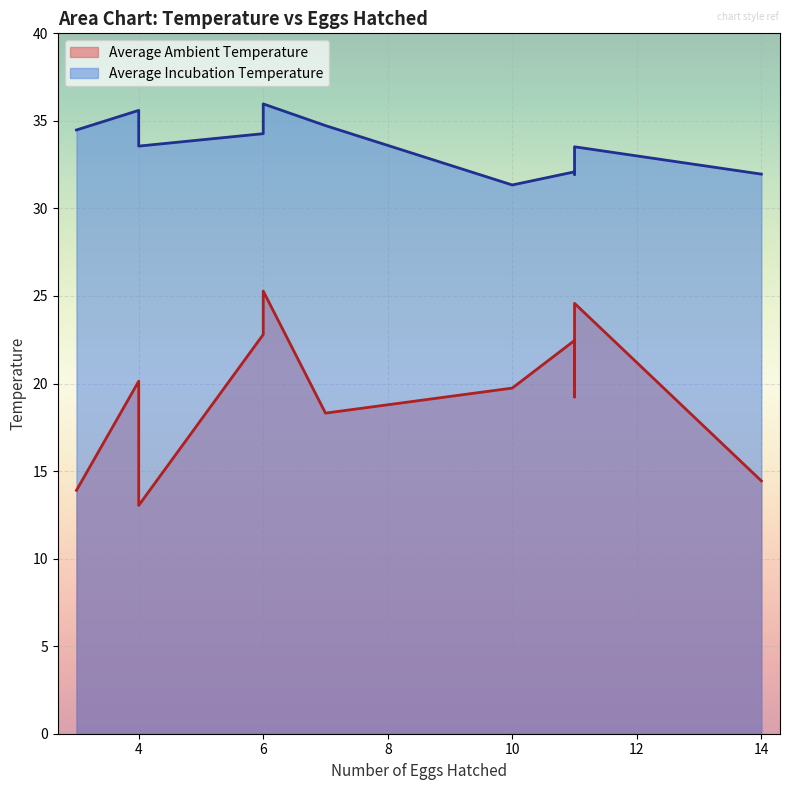

What value does the Average Ambient Temperature series have at 11?

19.2